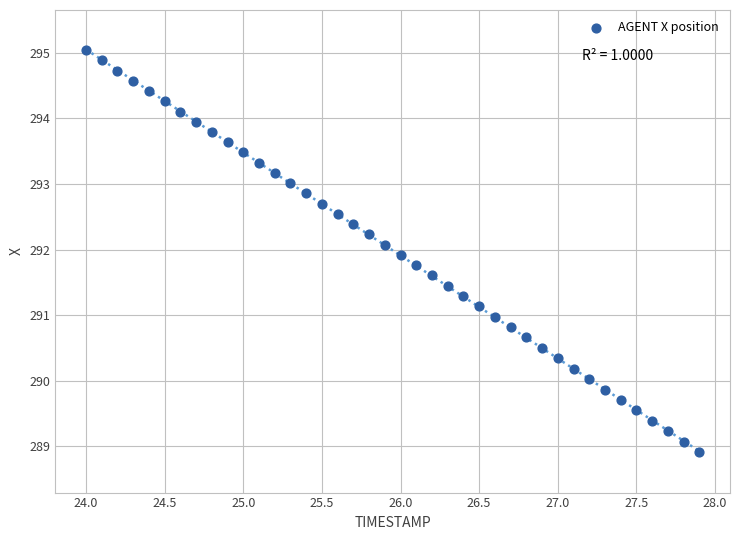

What is the range of Y values (max minus min)?

6.1